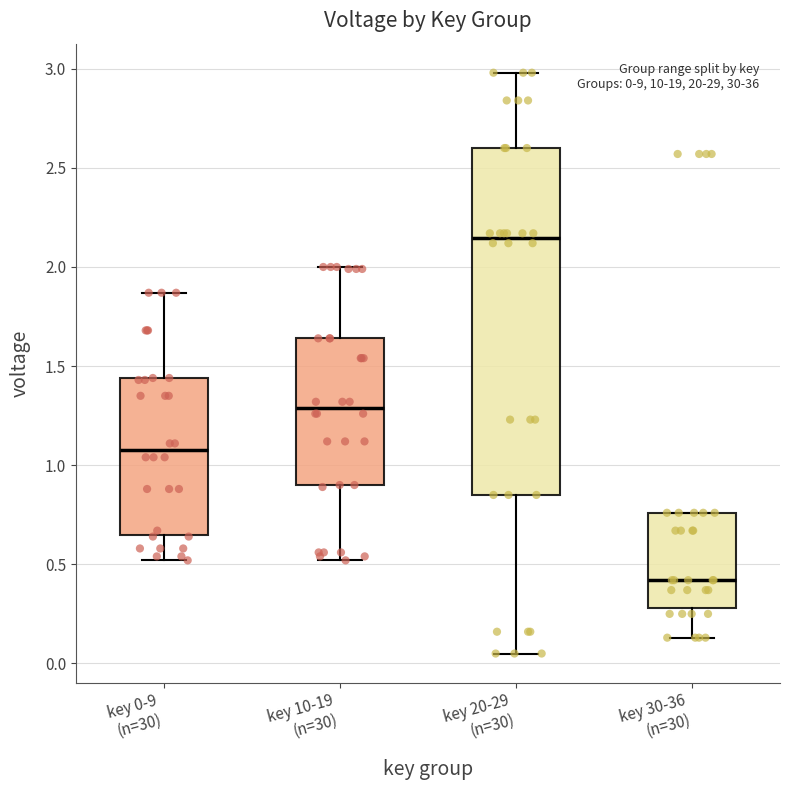

Which box has the lowest median line?

key 30-36 (n=30)